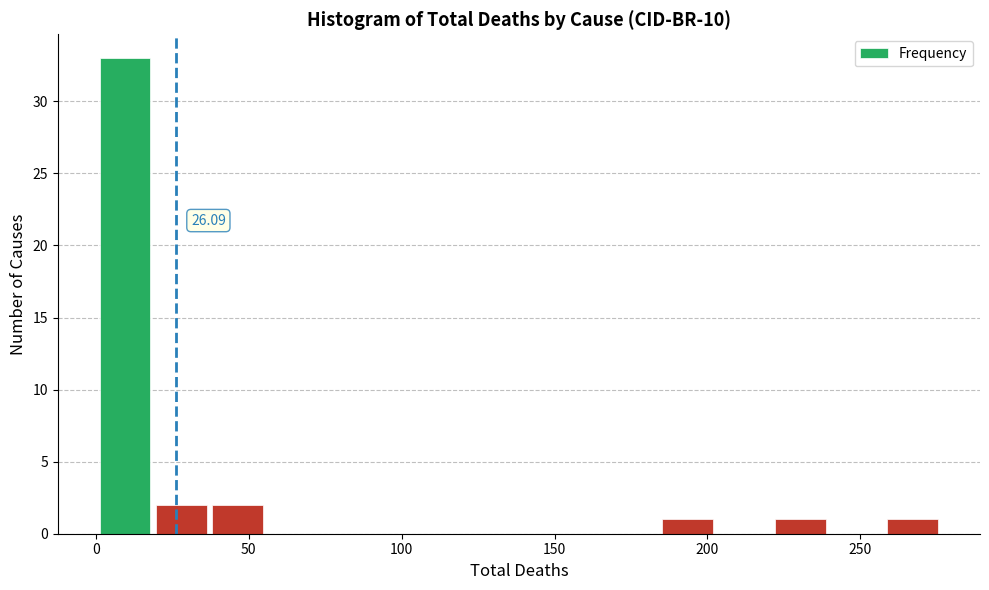

Around what value on the x-axis is the tallest bar? Give the approximate position of its centre, as read against the axis.

10